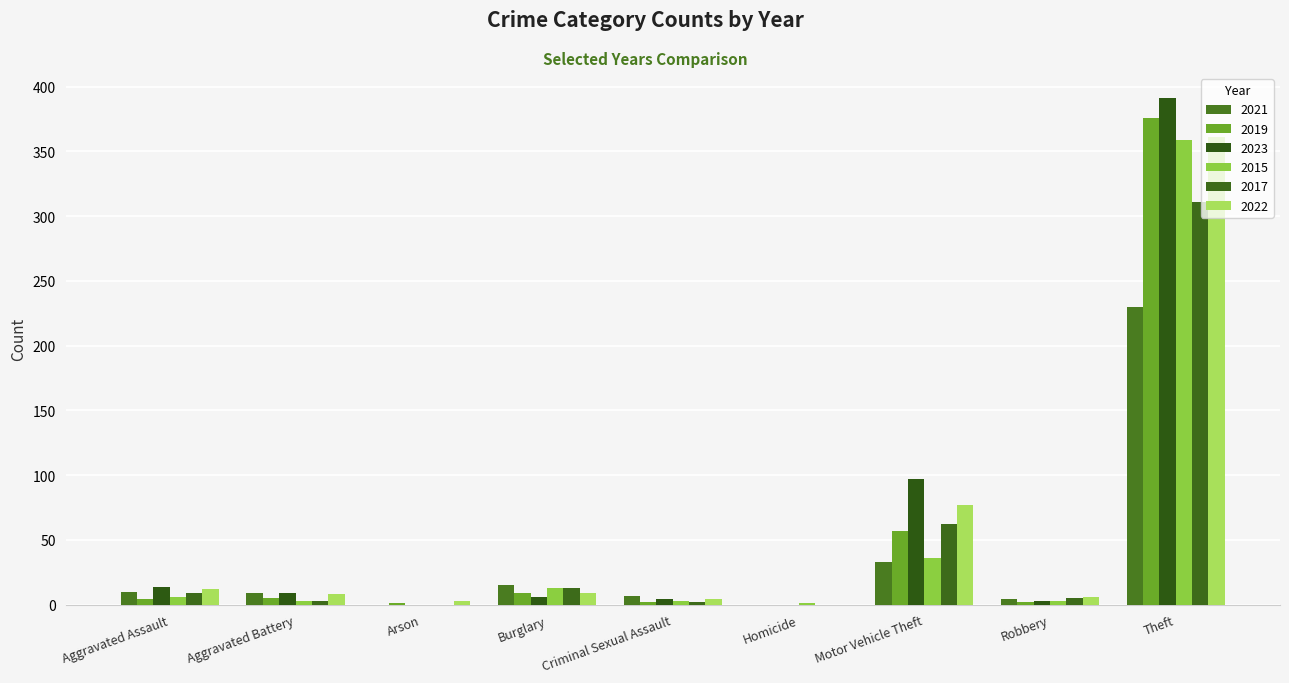

True or false: 2023 has a value of 146 at Theft.

False